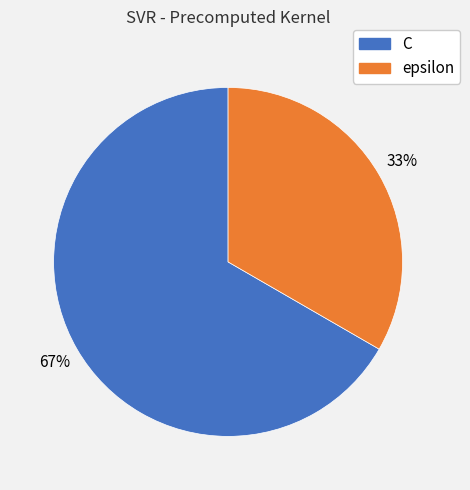

To the nearest percent, what portion does C represent?

67%